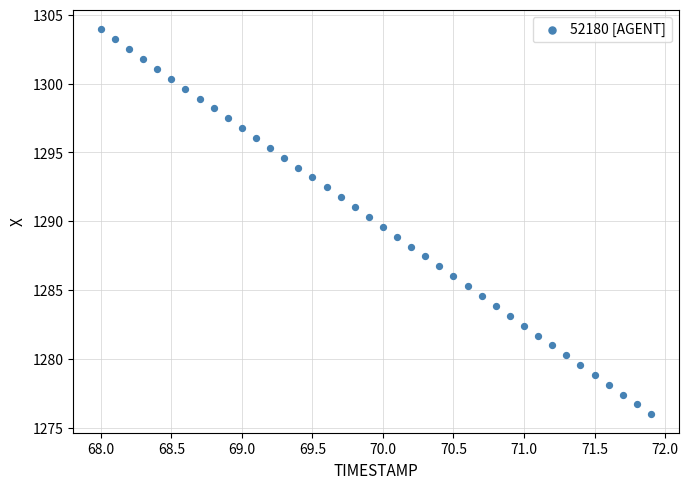

What is the range of X values (max minus min)?

3.9